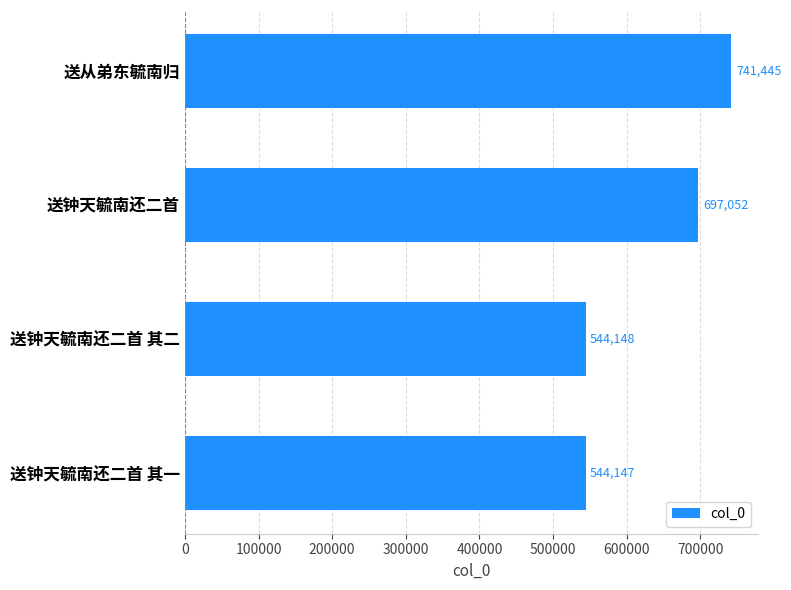

Does the chart contain any negative values?

No